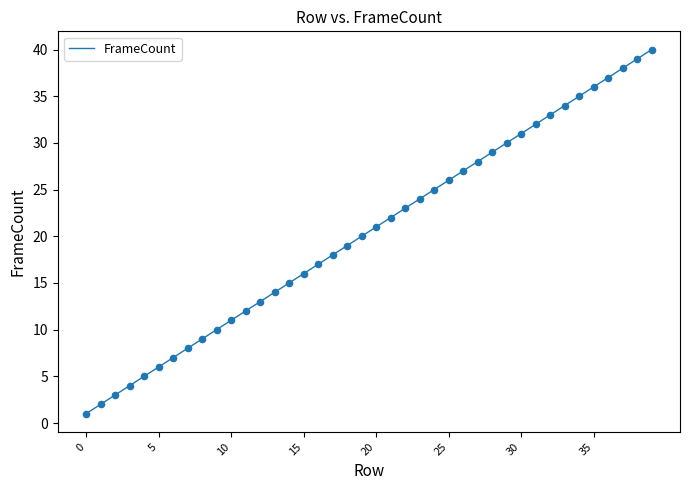

What is the difference between the maximum and minimum values?

39